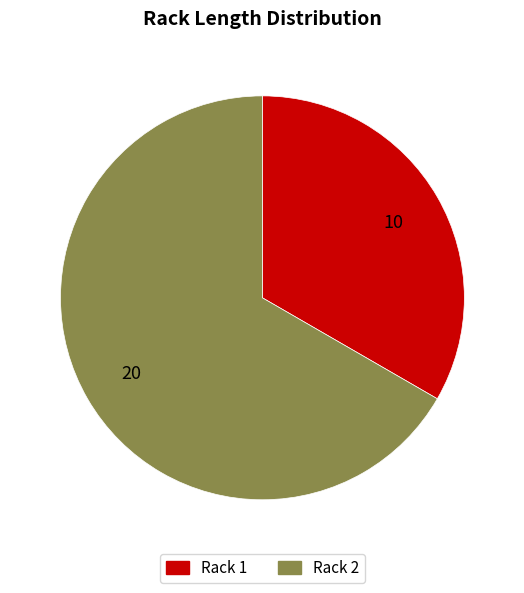

What is the largest slice in the pie chart?

Rack 2